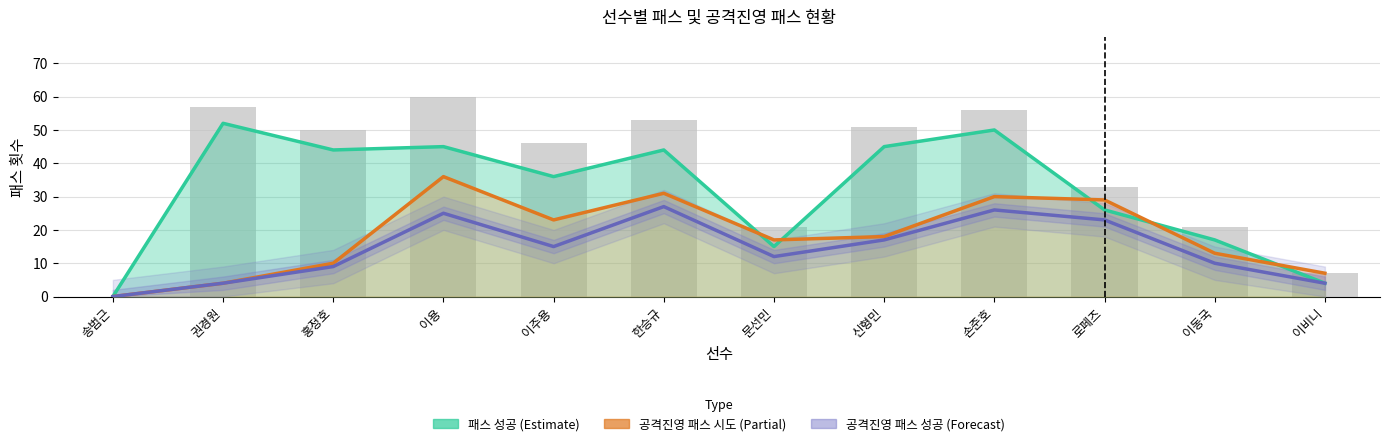

What is the label of the 12th bar from the right?

송범근